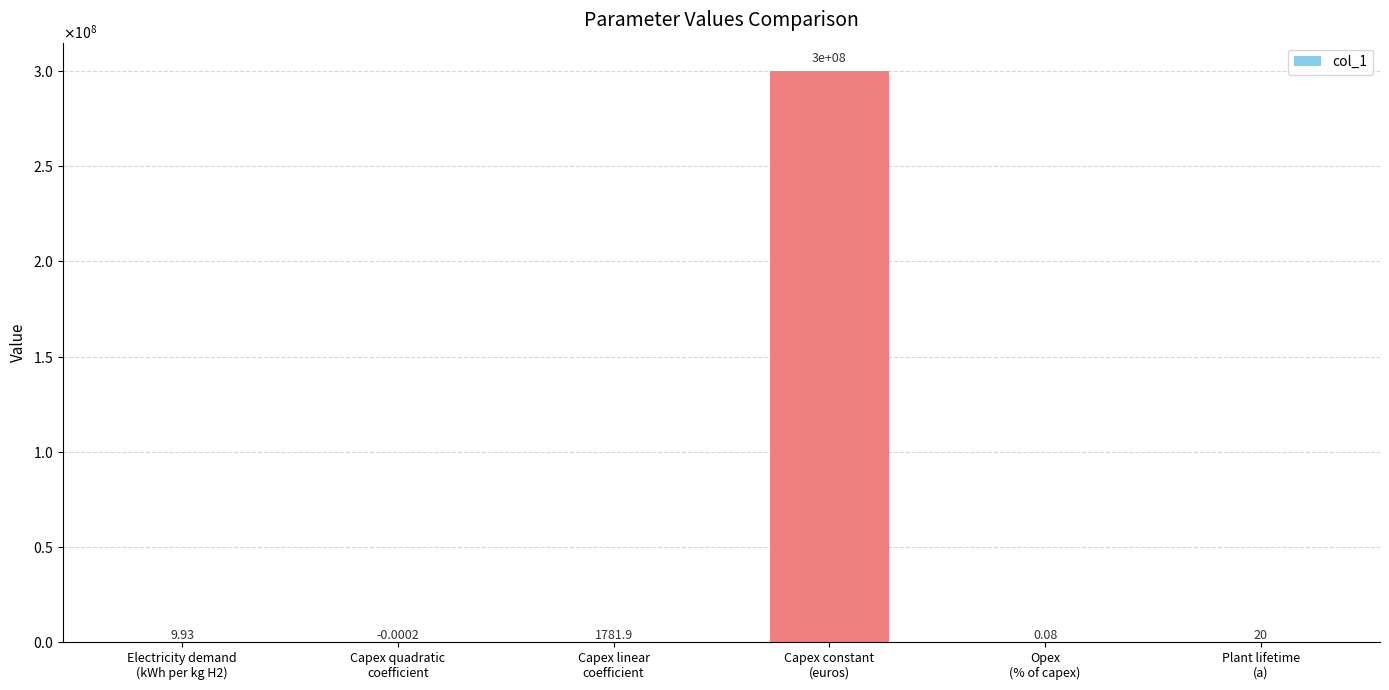

Are the bars horizontal?

No